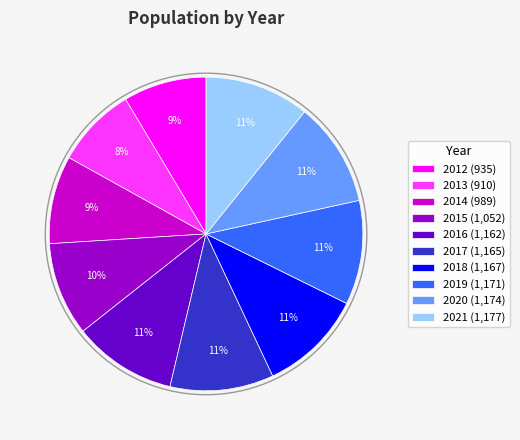

The 2017 slice represents 16% of the pie. True or false?

False